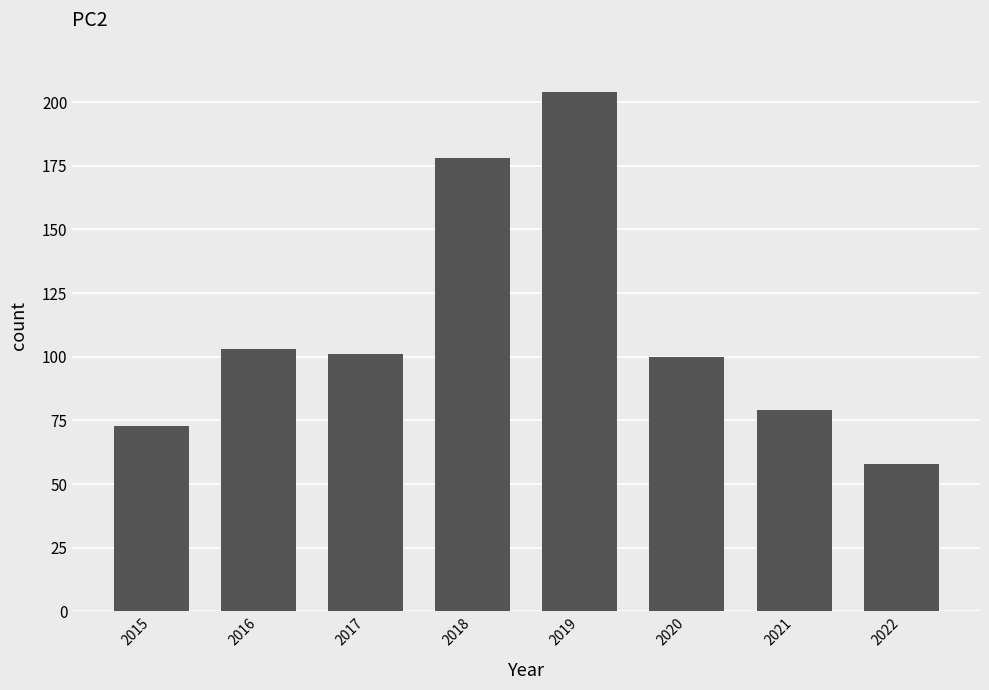

What is the value of the 8th bar from the left?

58